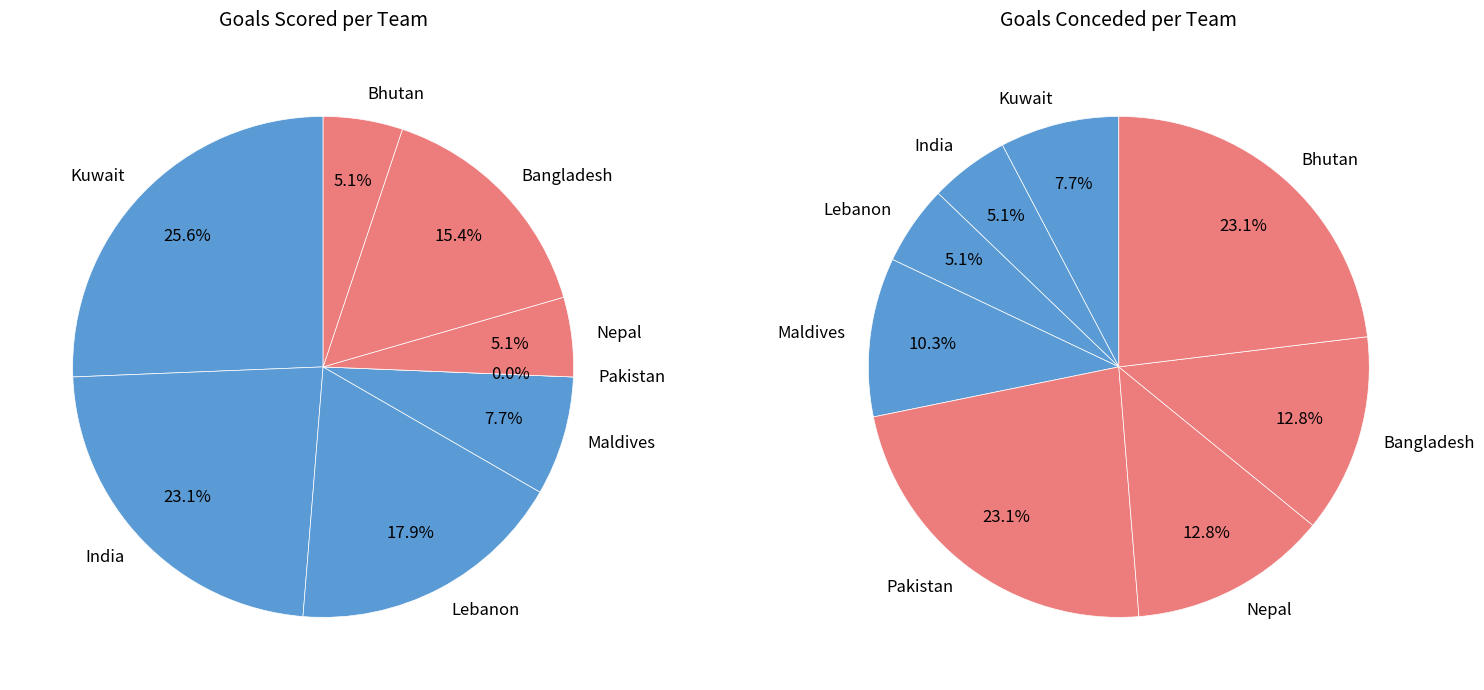

Is it true that 1 is 0% of the pie?

True